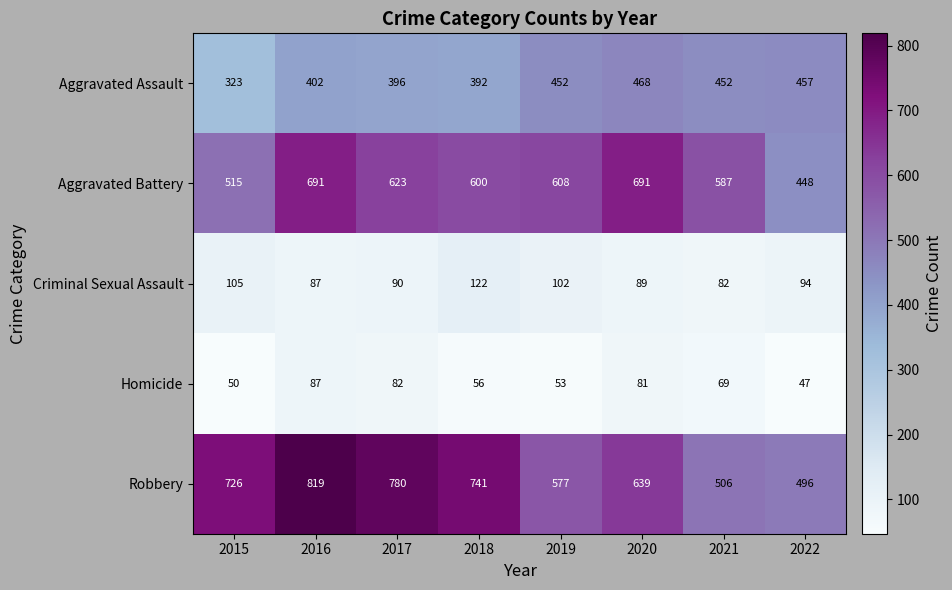

Is the value of Robbery at 2017 greater than the value of Homicide at 2020?

Yes